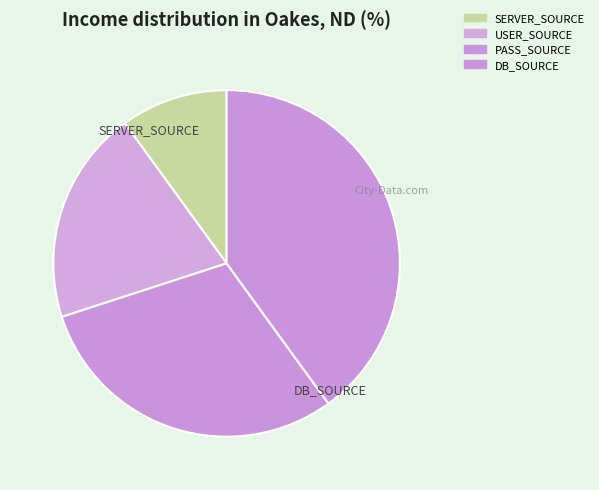

Count the number of slices in the pie.

4